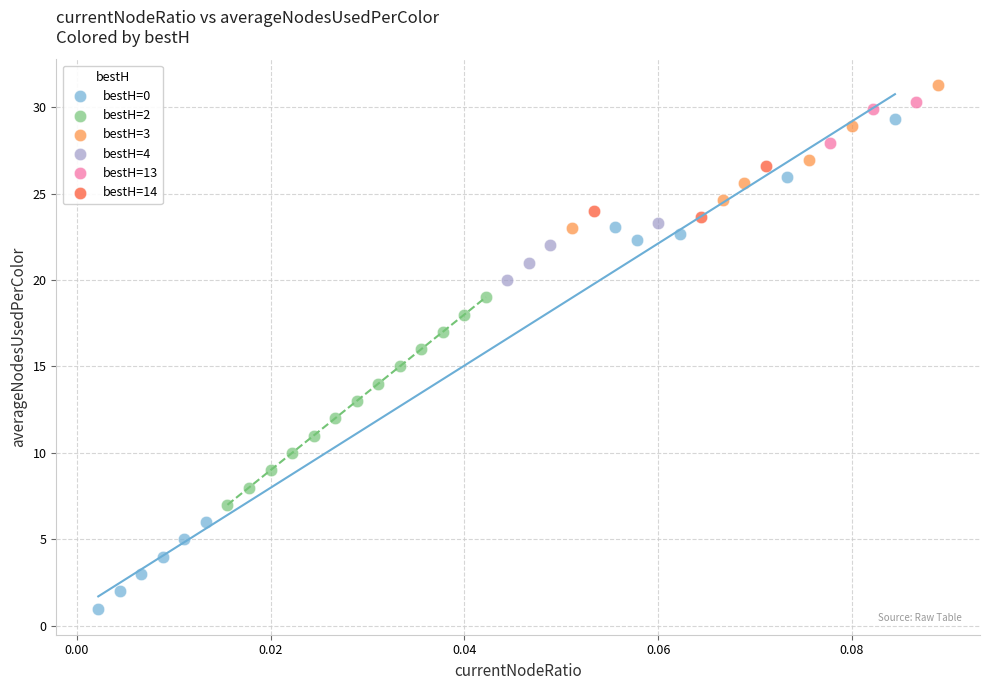

Which series reaches the maximum Y coordinate?

bestH=3